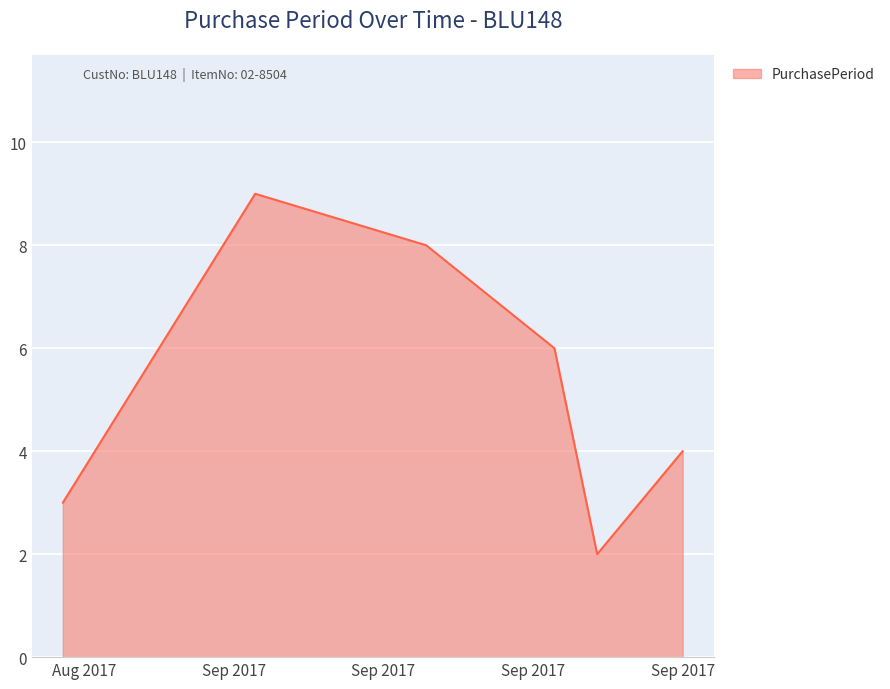

How many lines are shown in the chart?

1